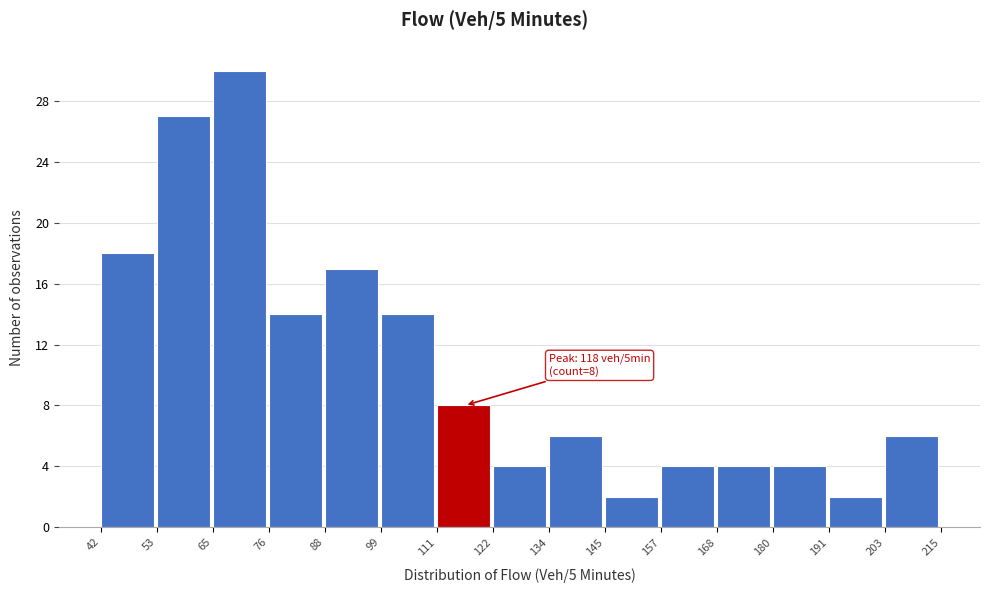

Over which range of the x-axis is the bar tallest?

65 to 76